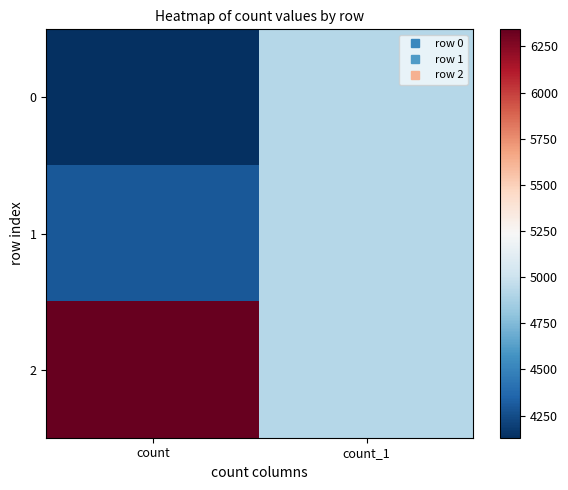

At which category is the sum across all series the highest?

count